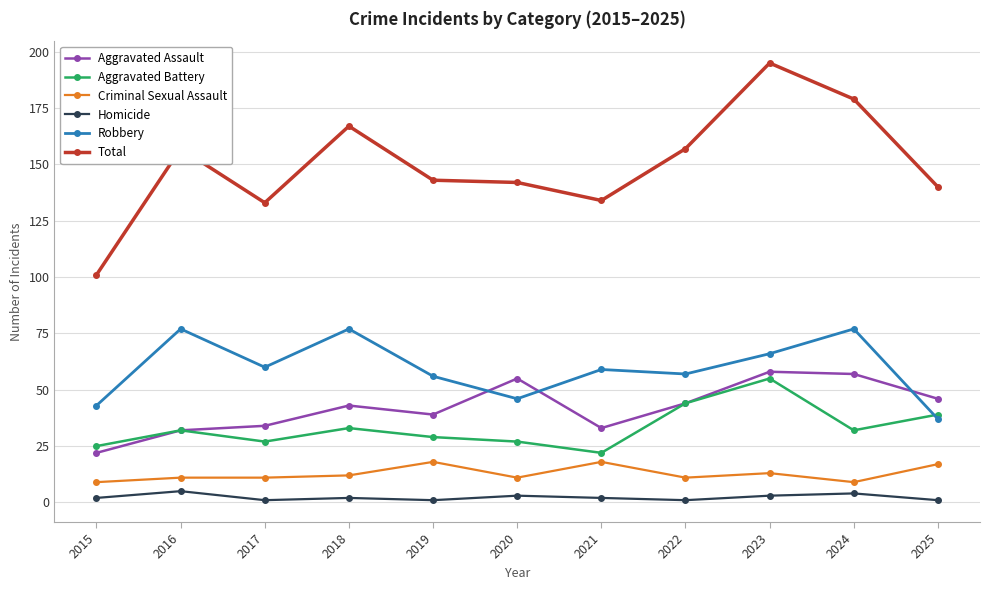

What is the value of the Criminal Sexual Assault point at the 5th from the left?

18